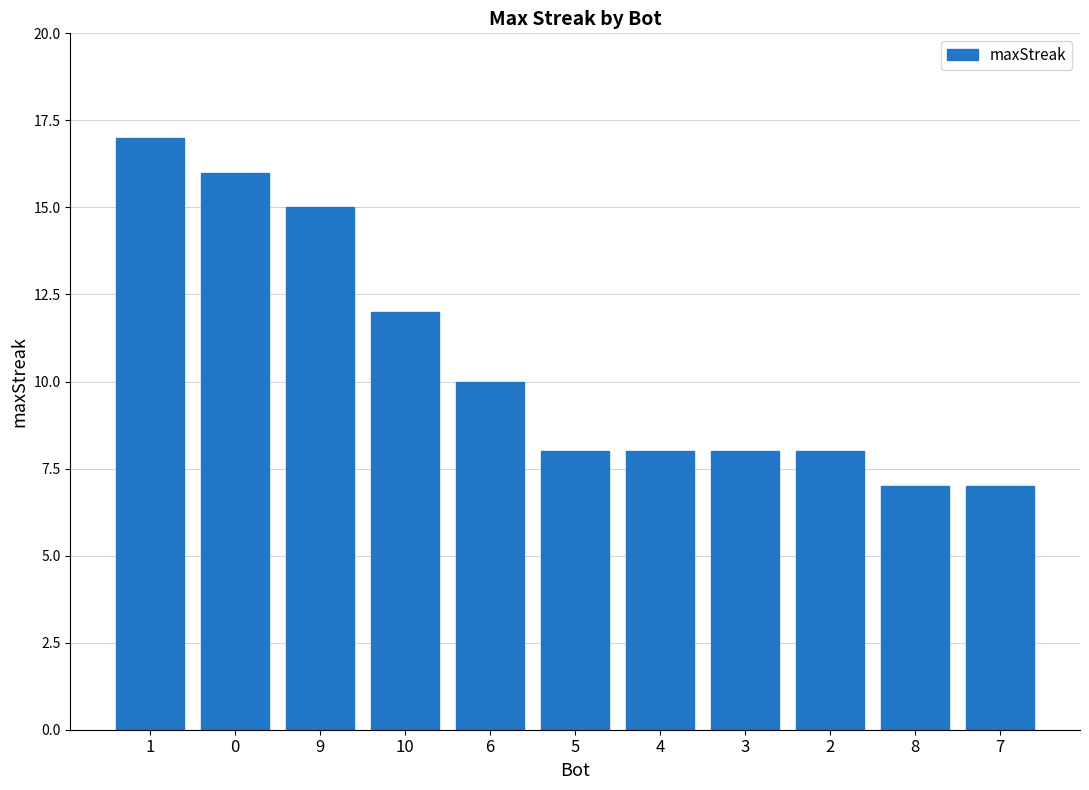

The chart shows a value of 12 at 8. True or false?

False